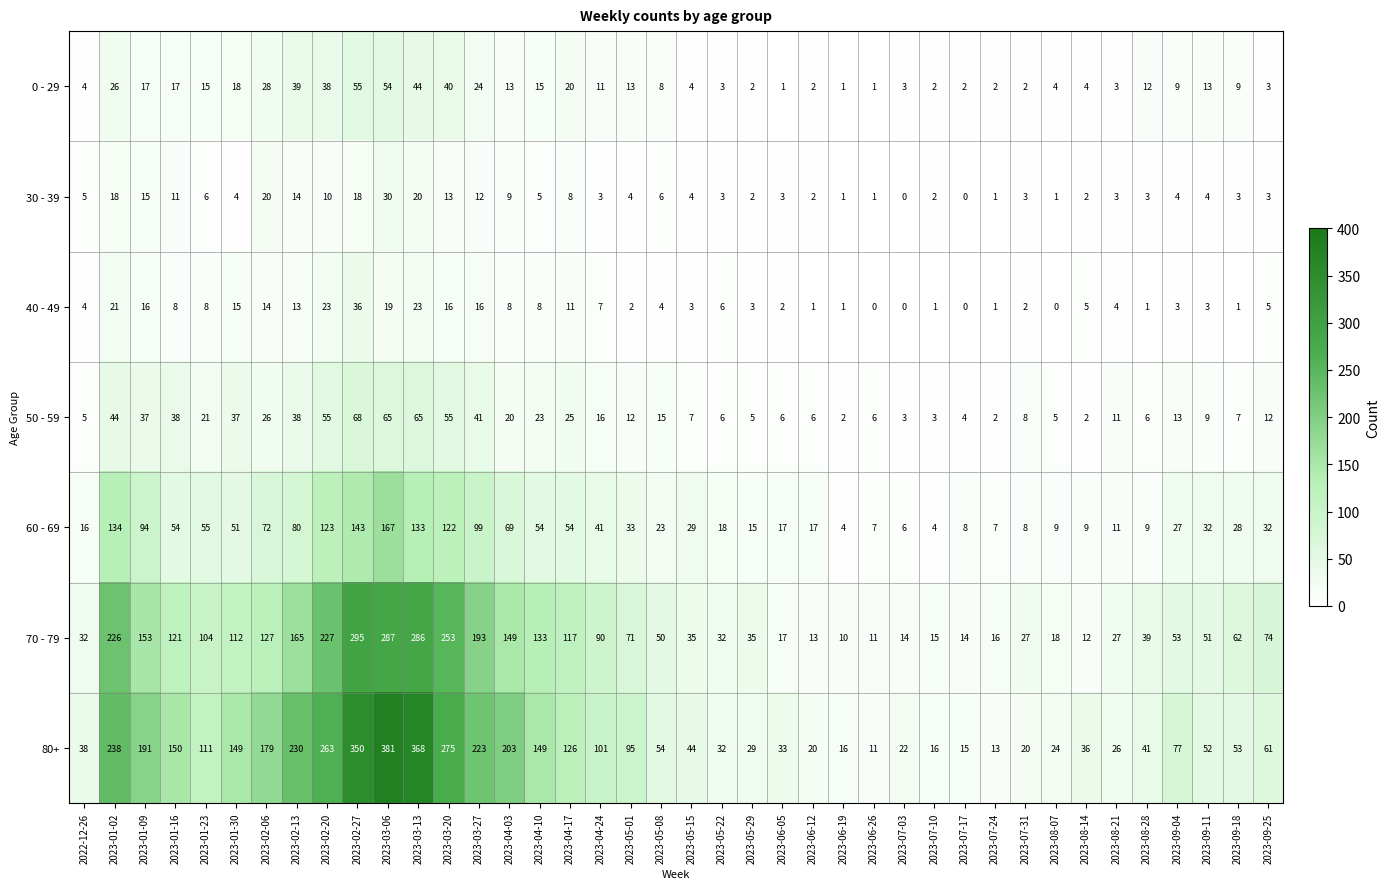

What is the average value of the 80+ series?

113